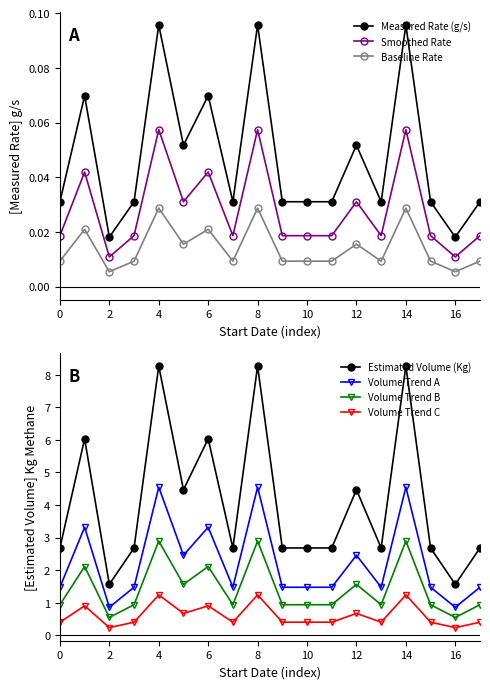

True or false: Volume Trend C has more than 1 points higher than both neighbors.

True